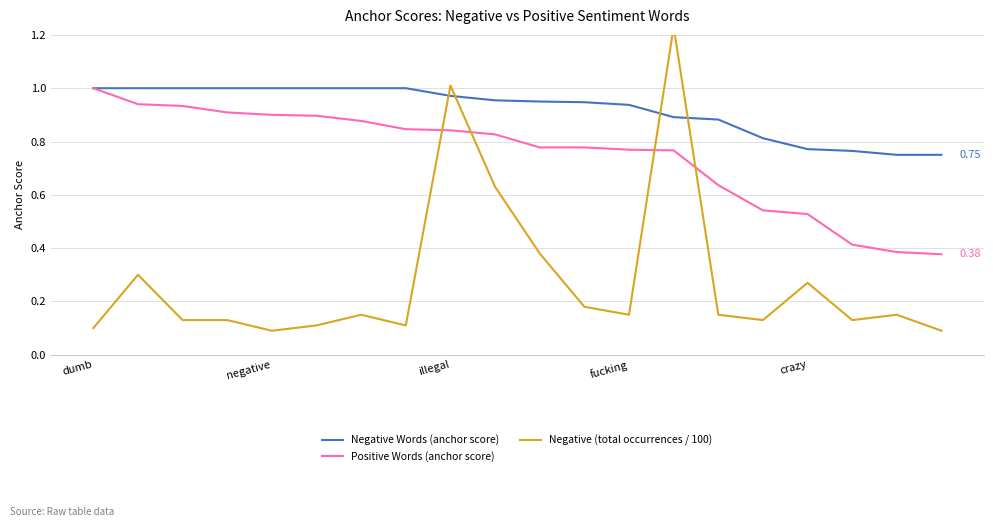

What is the value of the Negative Words (anchor score) point at the 18th from the left?

0.8